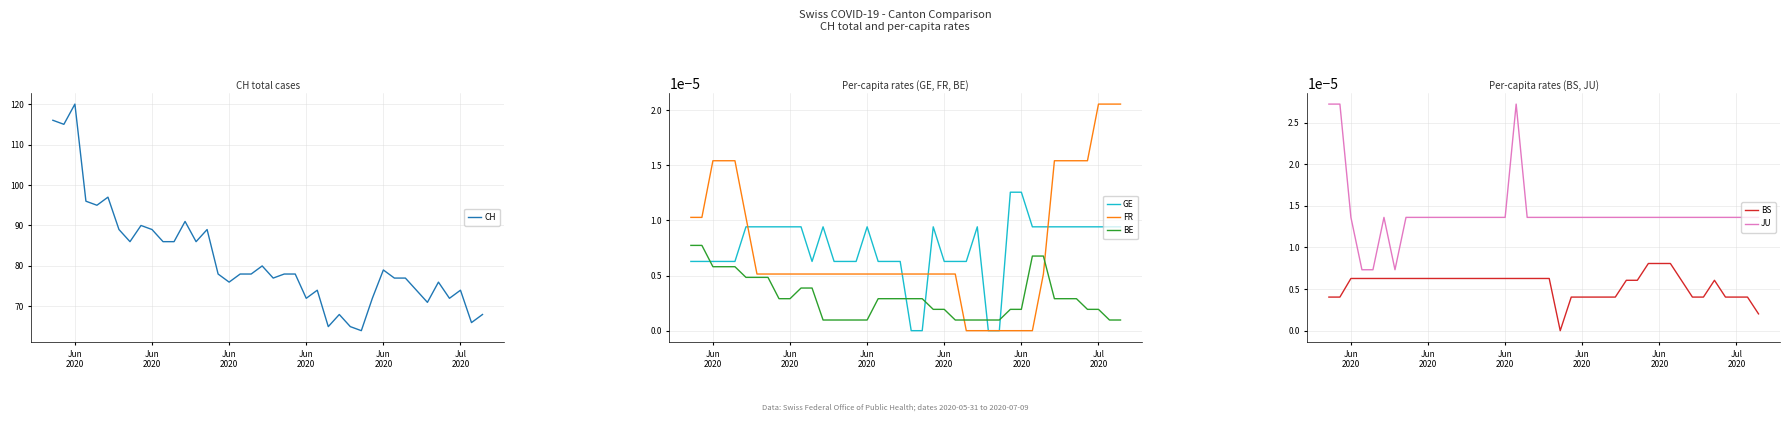

The value of BE at 11 is 0.0. True or false?

False